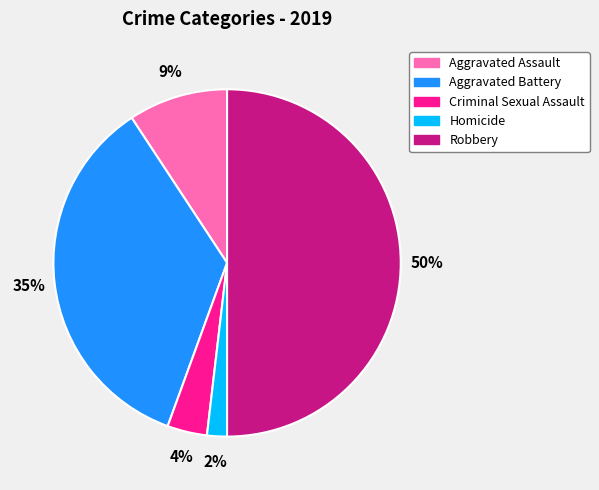

To the nearest percent, what percentage of the pie is Aggravated Assault?

9%